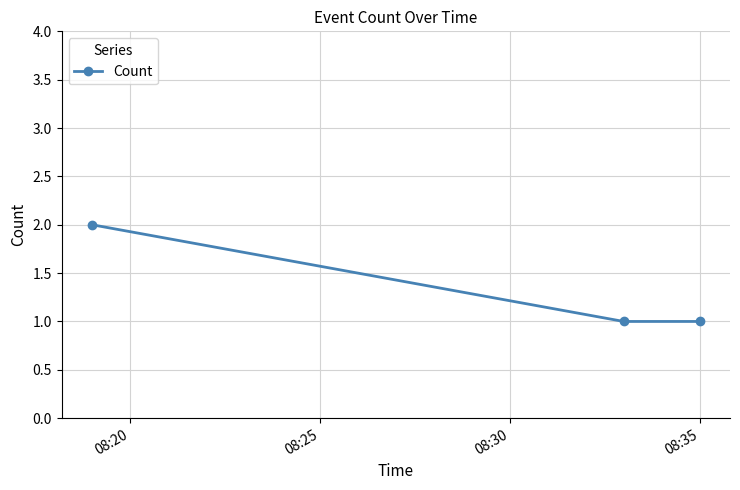

Reading left to right, what are all the values shown in this chart?

2	1	1